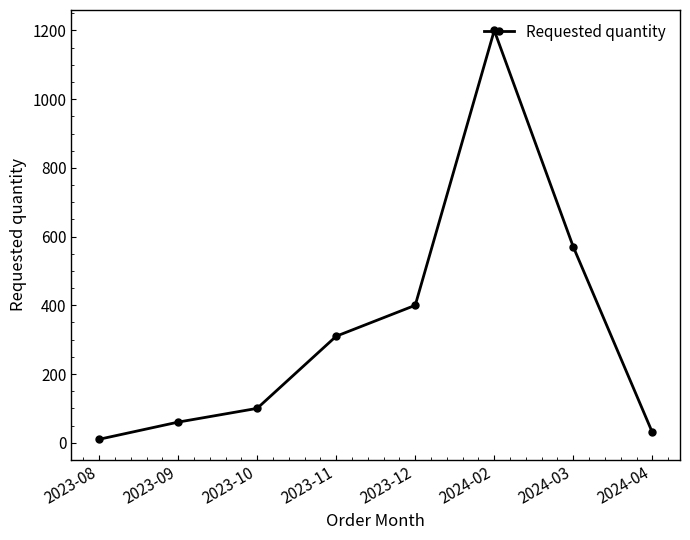

Reading right to left, list all the values displayed in this chart.

2024-04=30	2024-03=570	2024-02=1200	2023-12=400	2023-11=310	2023-10=100	2023-09=60	2023-08=10